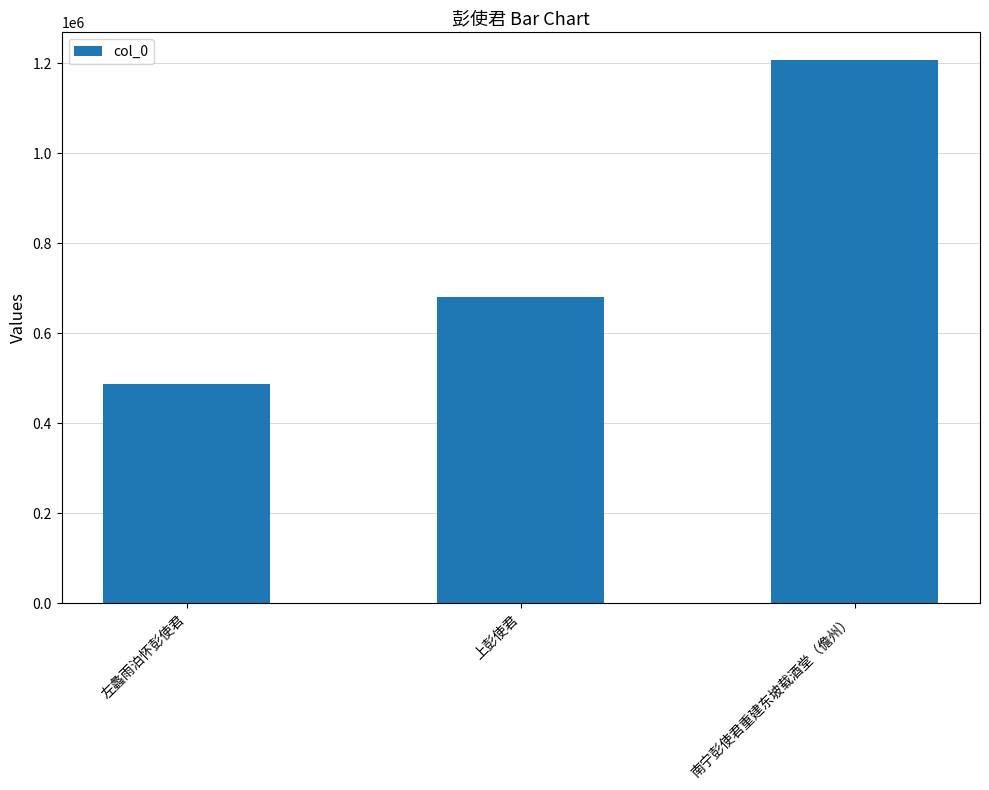

At which label is the value closest to 848213?

上彭使君